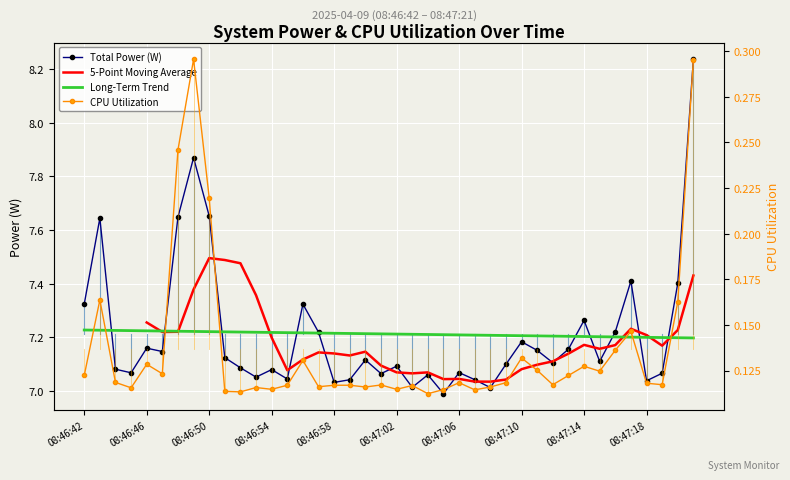

The CPU Utilization series shows 0.1 at 08:46:42. True or false?

True